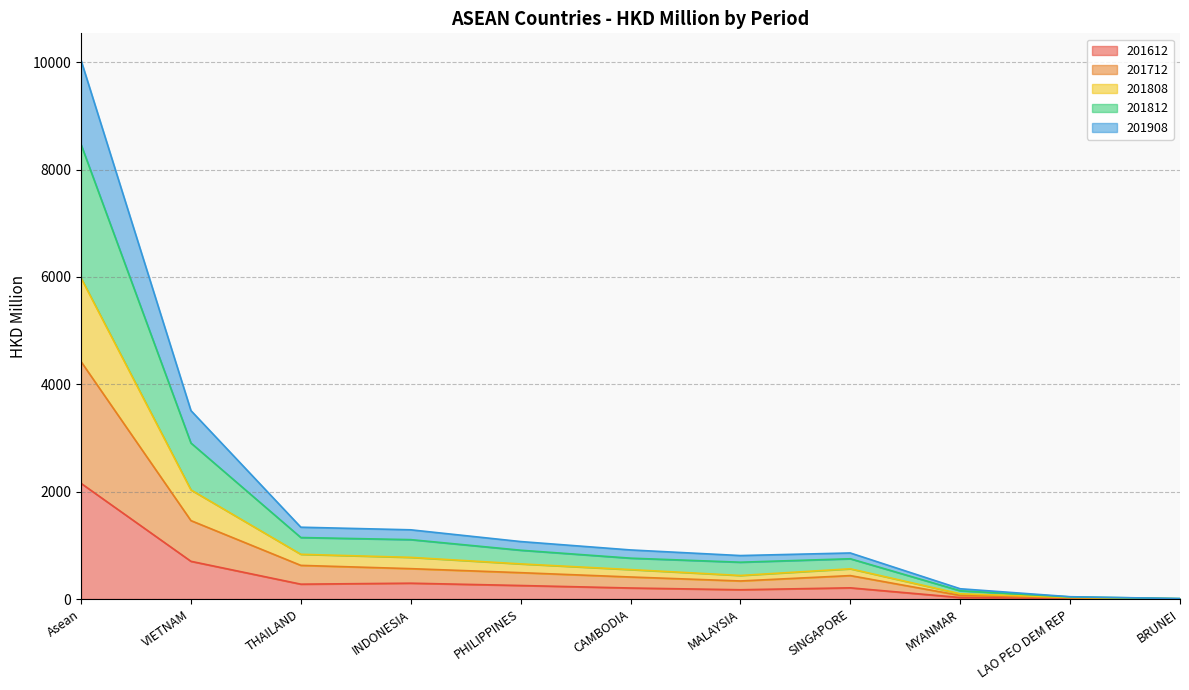

Which category has the highest value in the 201808 series?

Asean